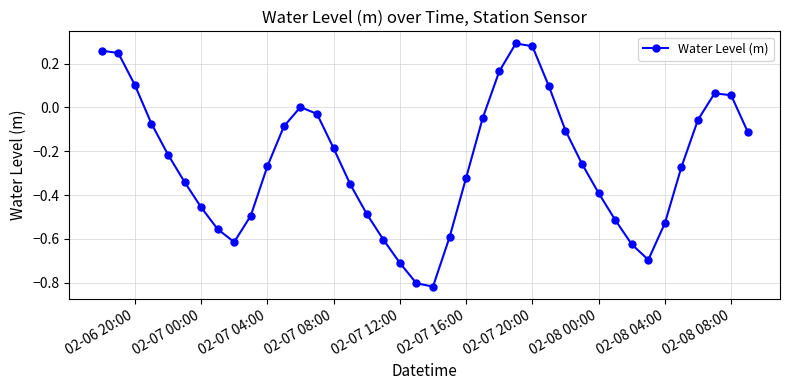

True or false: the data has more than 1 interior local peaks.

True